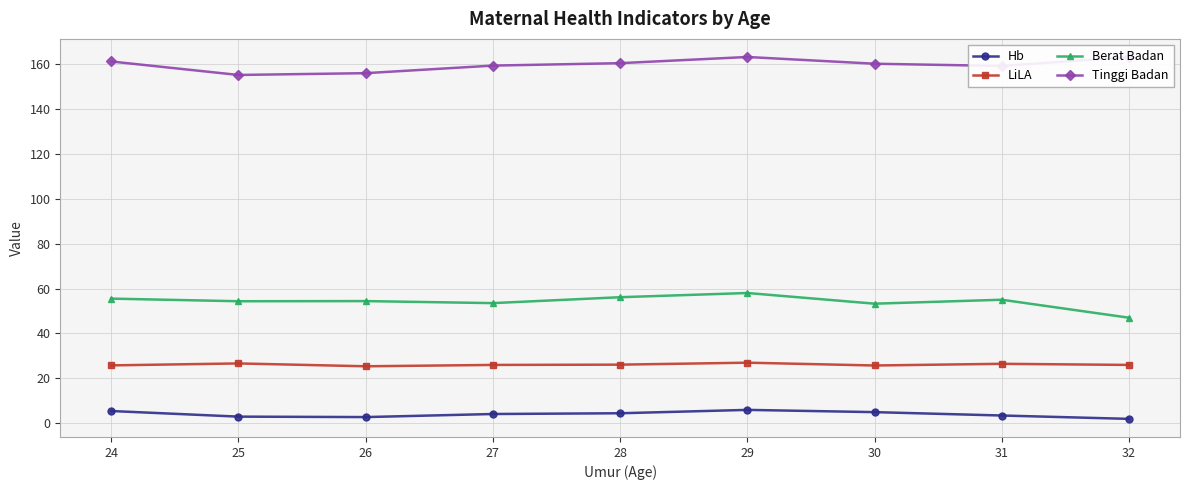

At which category does Hb reach its first local peak?

29